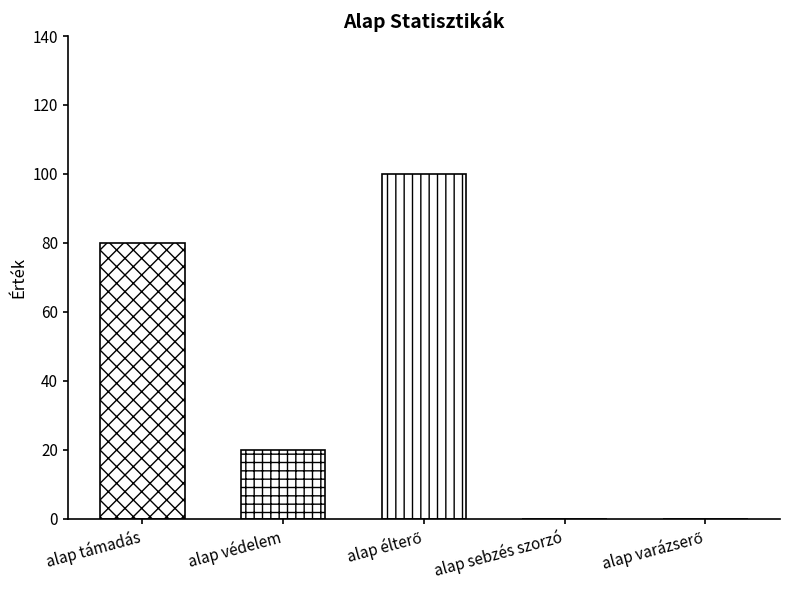

Count the values in the range 0 to 80.

4